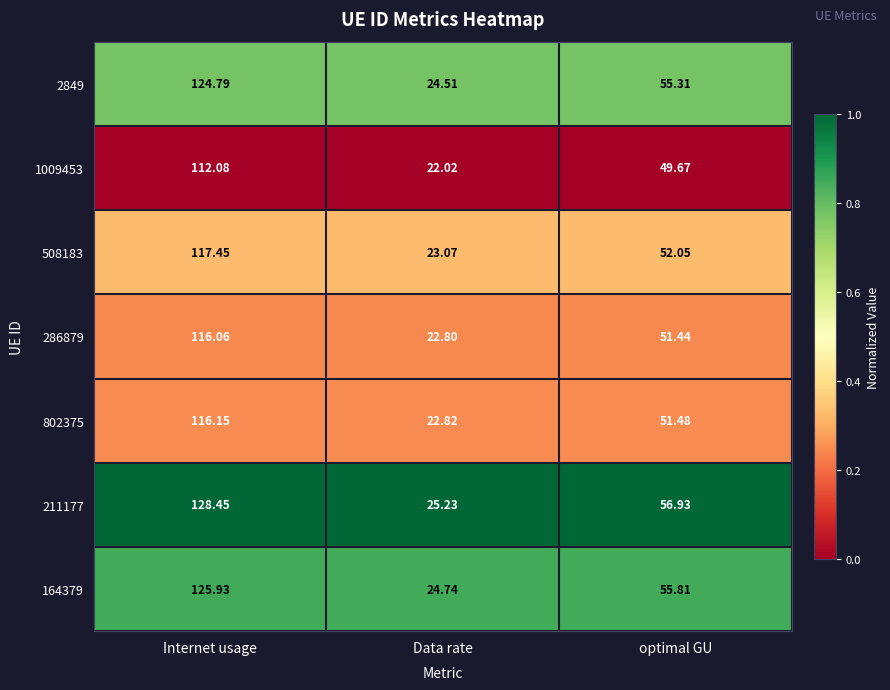

Which series has the largest total across all categories?

211177